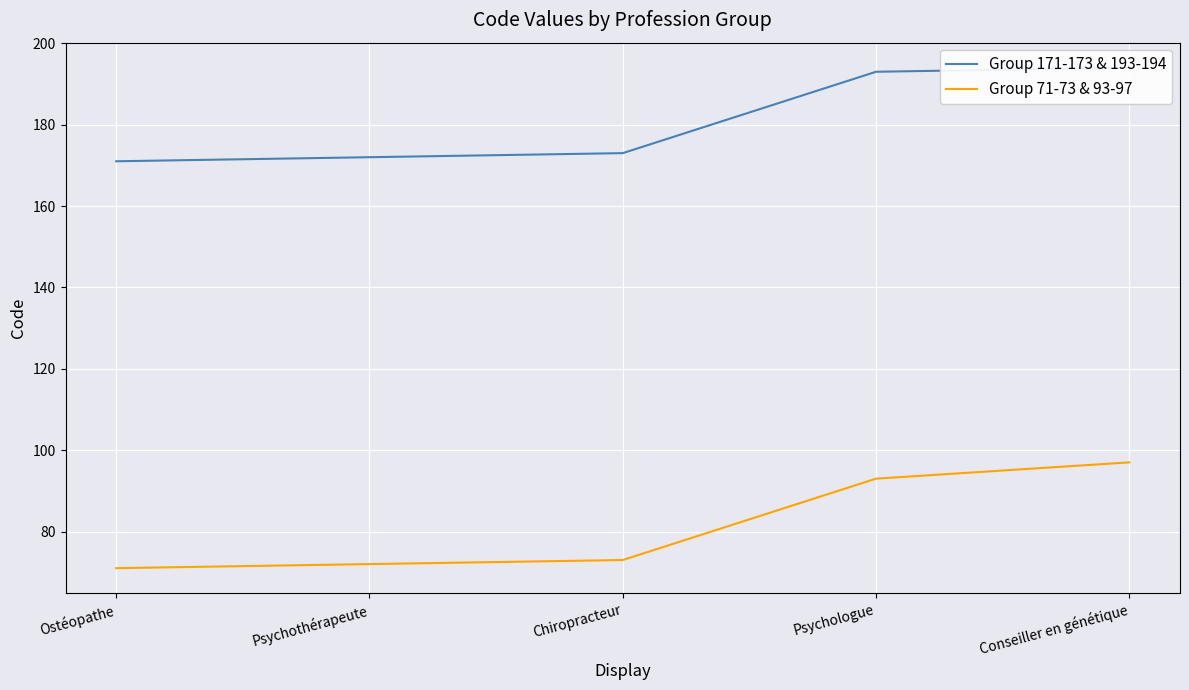

True or false: Group 171-173 & 193-194 and Group 71-73 & 93-97 intersect in this chart.

False